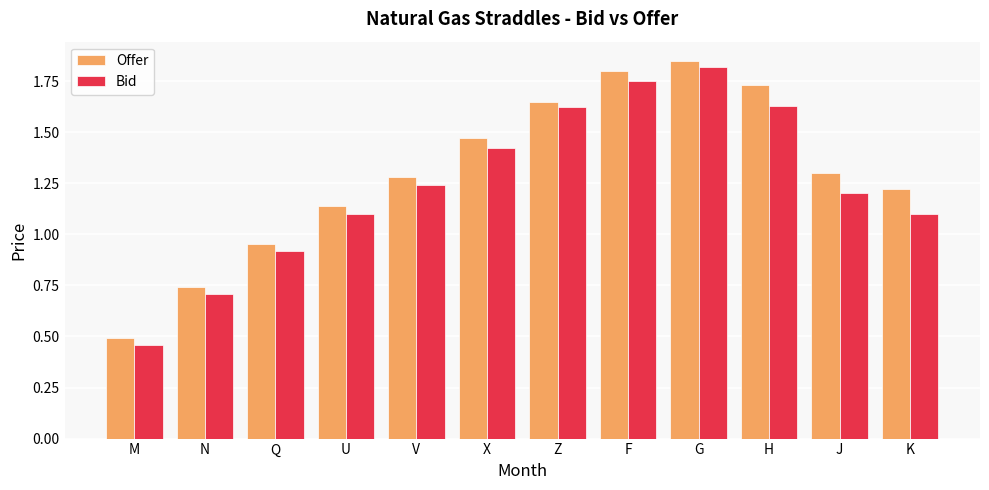

Does the chart contain stacked bars?

No